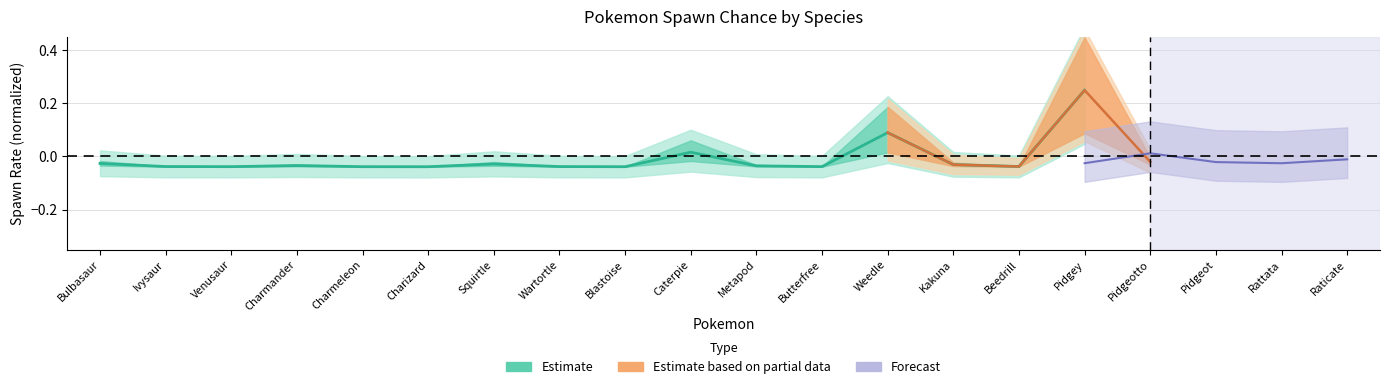

How many points are higher than both their immediate neighbors (excluding endpoints)?

4